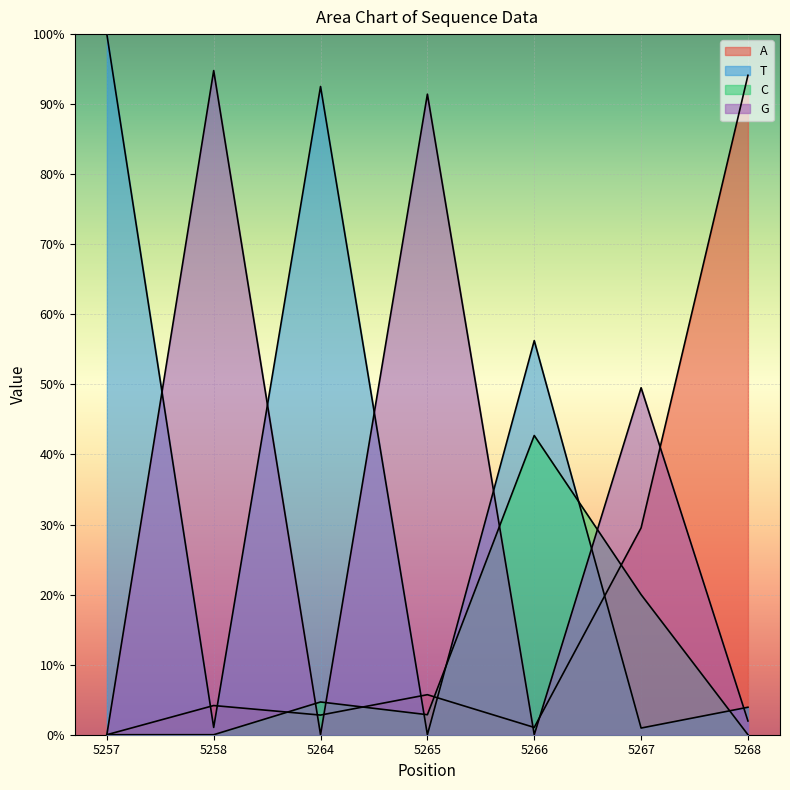

Reading left to right, list all the values displayed in this chart.

A: 0.0	0.0	0.0	0.1	0.0	0.3	0.9
T: 1.0	0.0	0.9	0.0	0.6	0.0	0.0
C: 0.0	0.0	0.0	0.0	0.4	0.2	0.0
G: 0.0	0.9	0.0	0.9	0.0	0.5	0.0